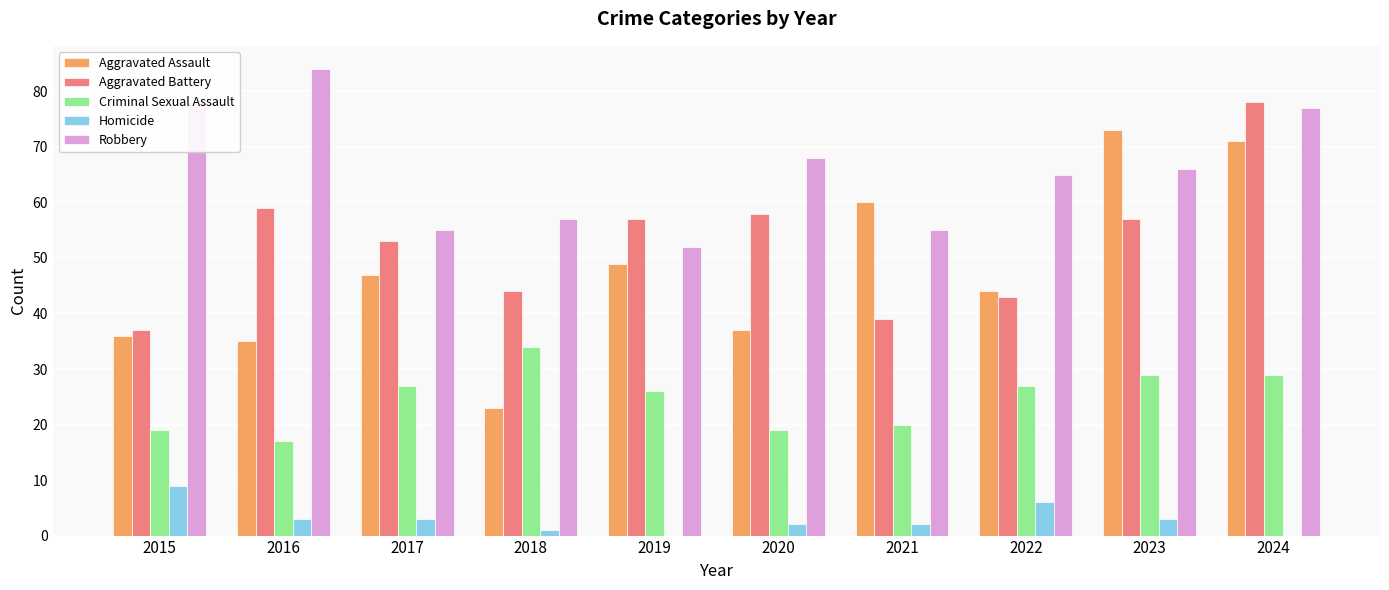

What is the sum of all Aggravated Battery values?

525